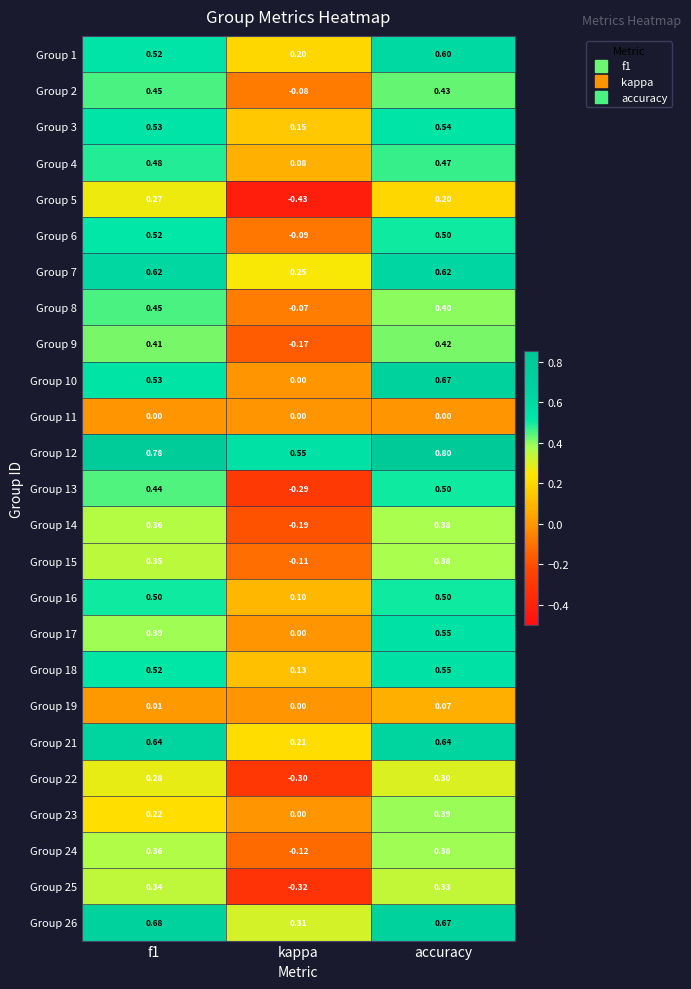

At which category is the sum across all series the highest?

accuracy